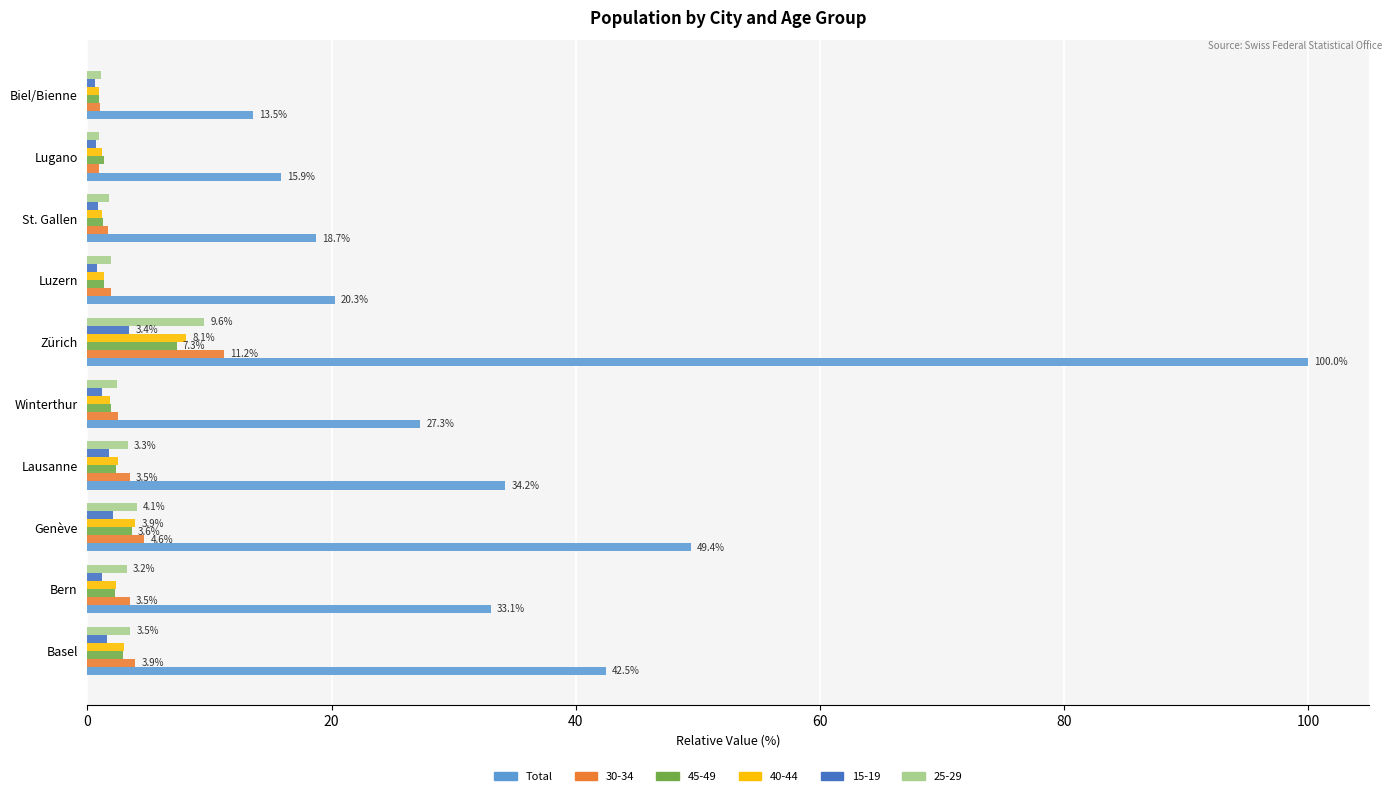

What is the minimum value shown in the chart?

0.6